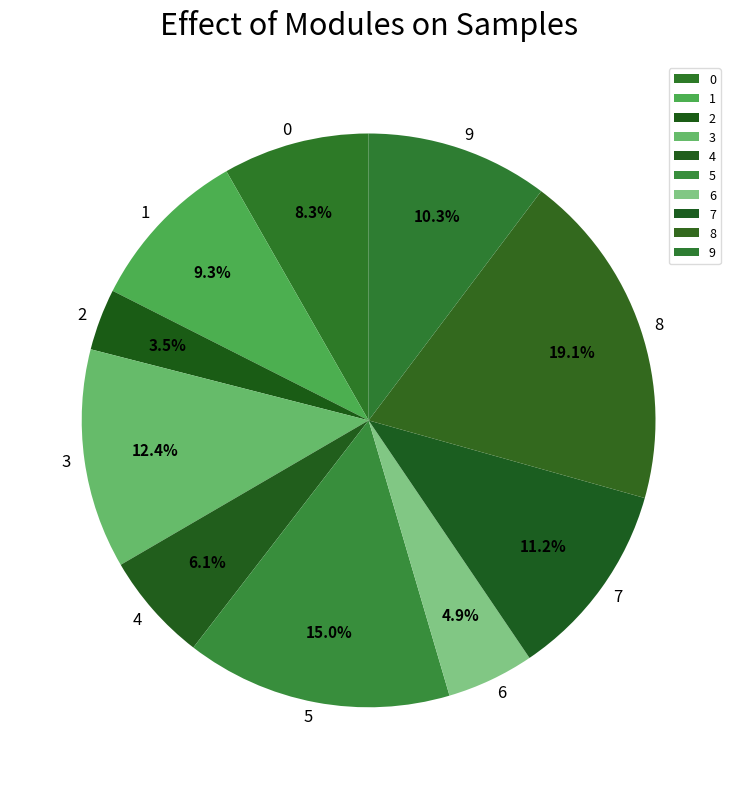

How many slices are in this pie chart?

10